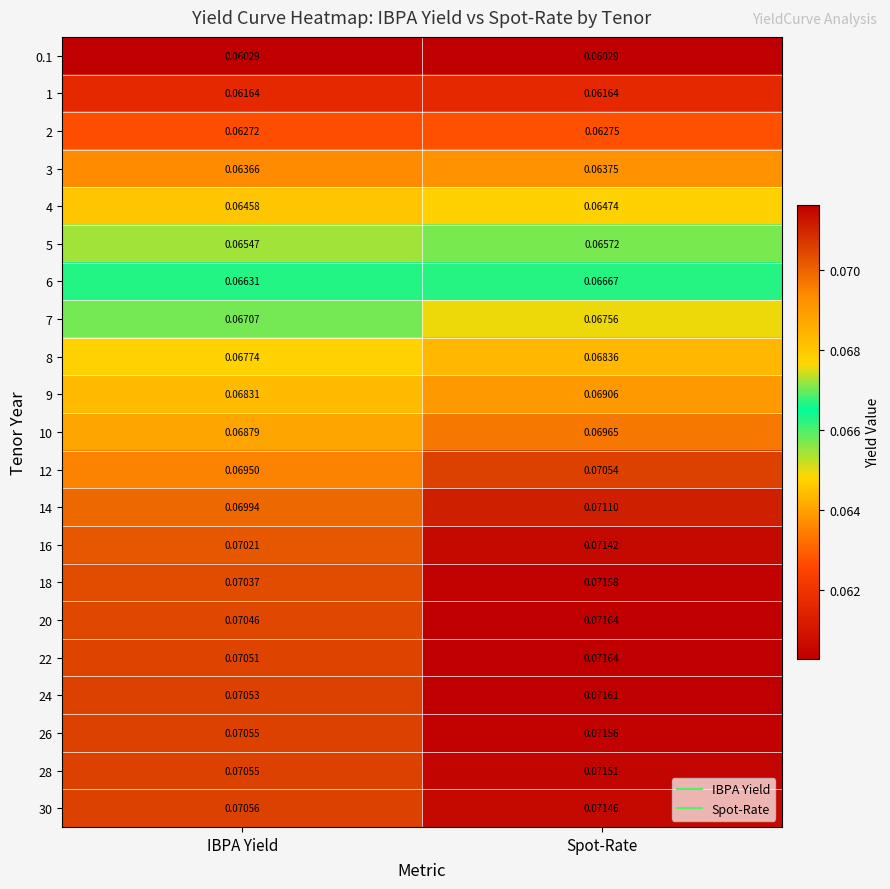

At which label is 24 closest to 0?

IBPA Yield